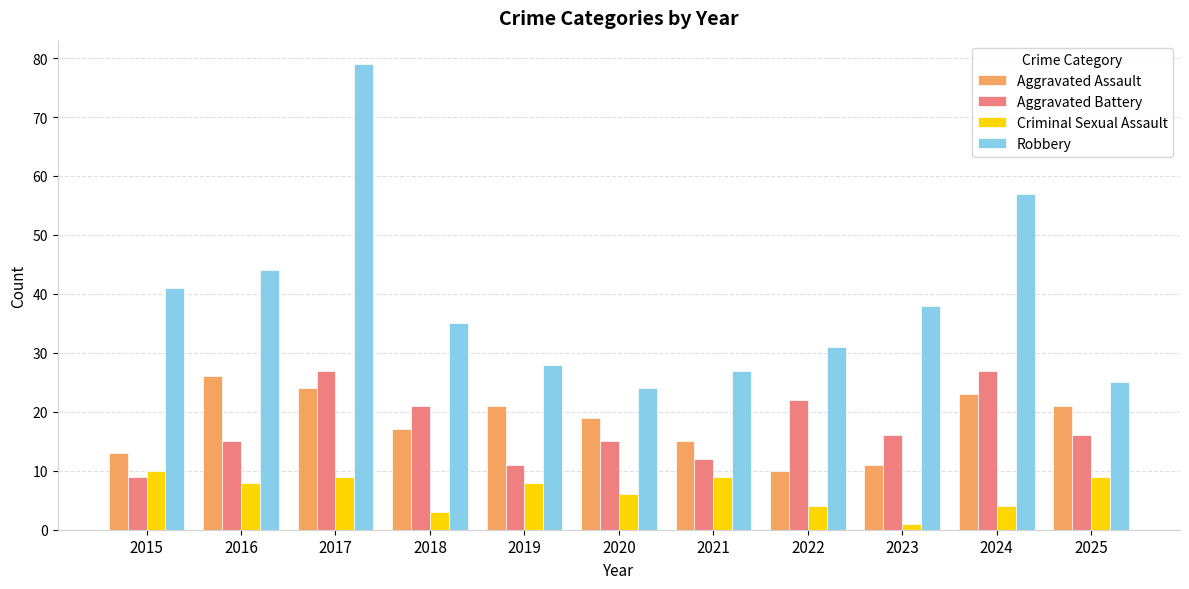

Reading left to right, list all the values displayed in this chart.

Aggravated Assault: 13	26	24	17	21	19	15	10	11	23	21
Aggravated Battery: 9	15	27	21	11	15	12	22	16	27	16
Criminal Sexual Assault: 10	8	9	3	8	6	9	4	1	4	9
Robbery: 41	44	79	35	28	24	27	31	38	57	25